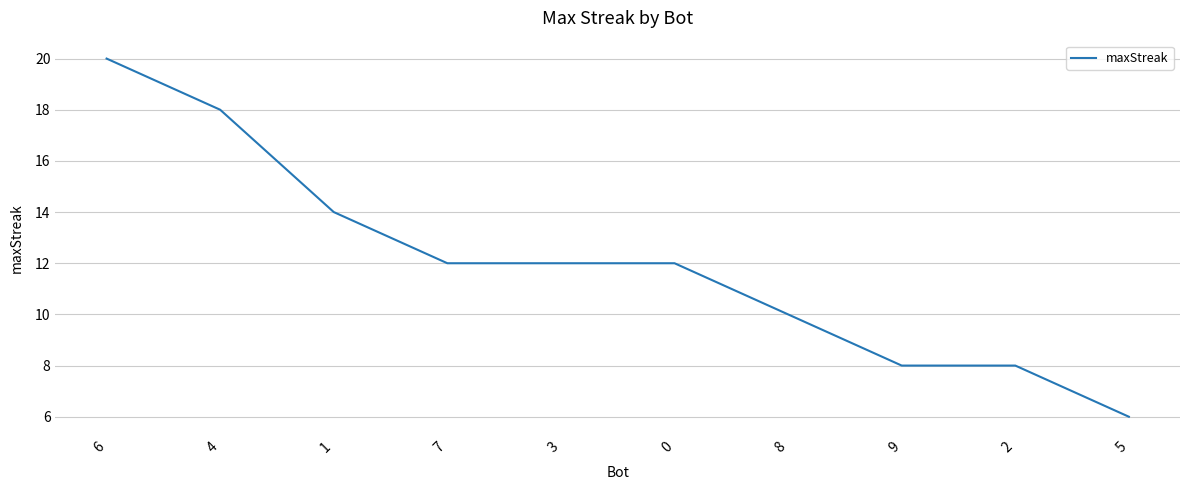

What is the greatest value displayed?

20